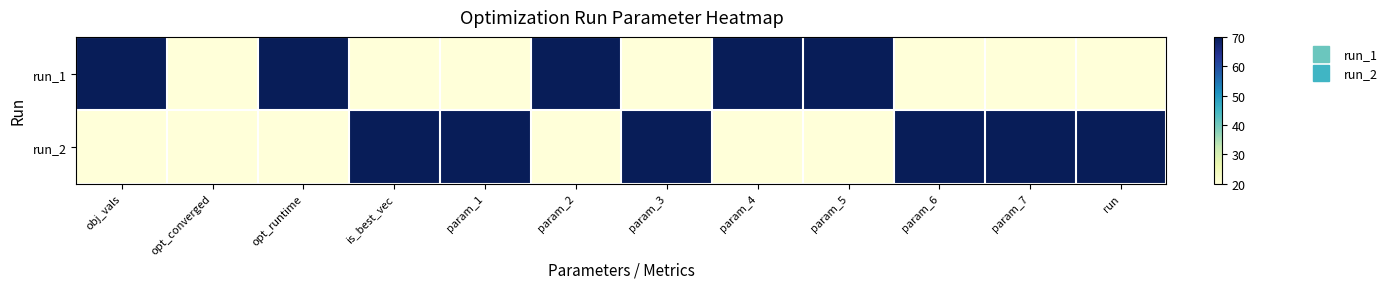

Reading left to right, what are all the values shown in this chart?

run_1: obj_vals=70	opt_converged=20	opt_runtime=70	is_best_vec=20	param_1=20	param_2=70	param_3=20	param_4=70	param_5=70	param_6=20	param_7=20	run=20
run_2: obj_vals=20	opt_converged=20	opt_runtime=20	is_best_vec=70	param_1=70	param_2=20	param_3=70	param_4=20	param_5=20	param_6=70	param_7=70	run=70